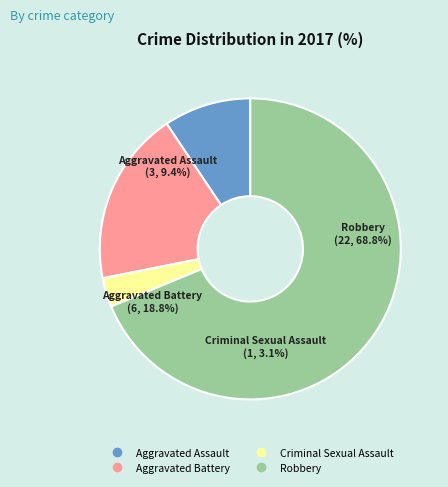

To the nearest percent, what percentage of the pie is Criminal Sexual Assault?

3%